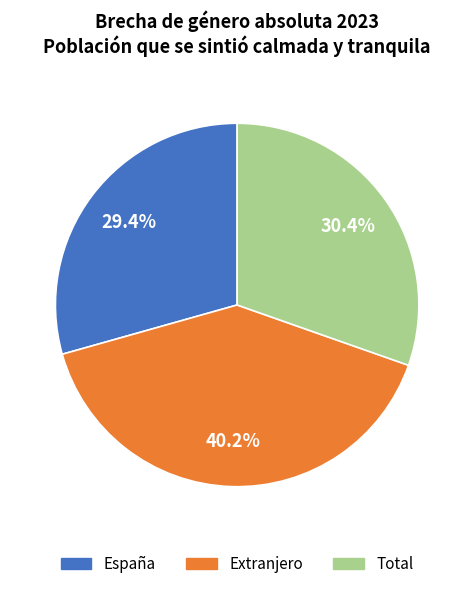

Combined, what portion of the pie is Extranjero and Total?

70.6%